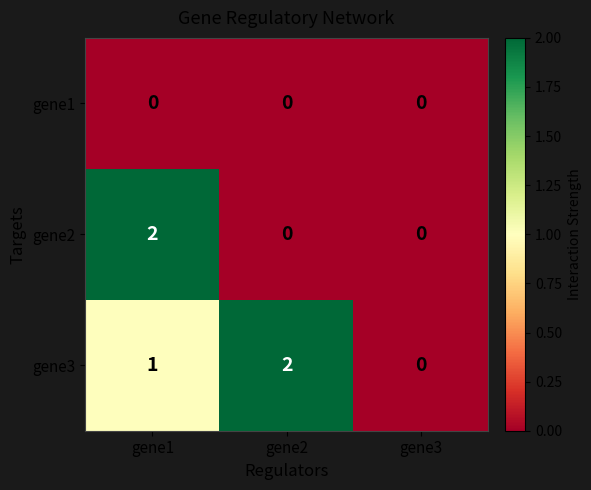

Rank the series by their average value, from highest to lowest.

gene3, gene2, gene1